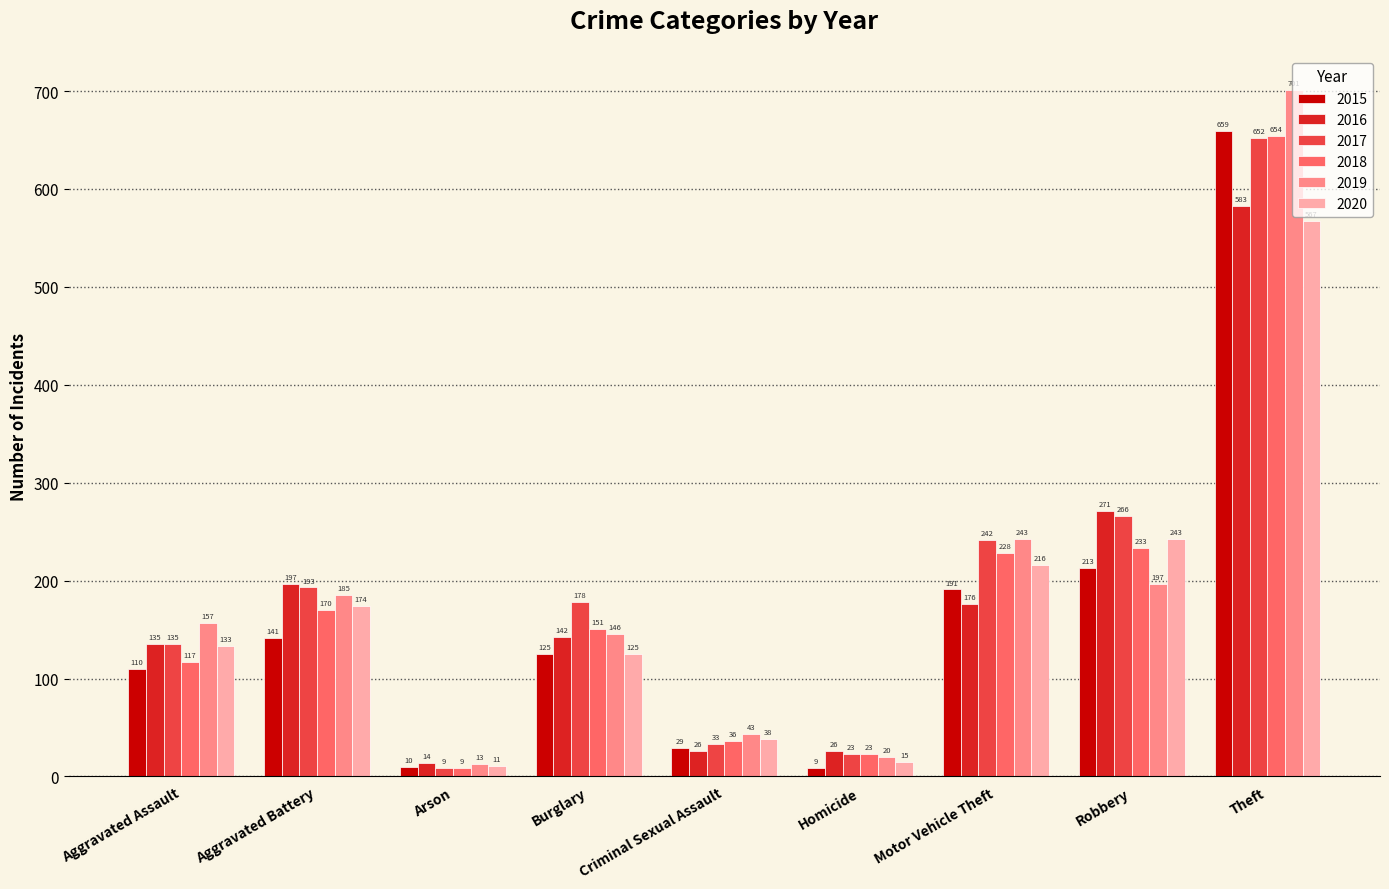

What is the average value of the 2018 series?

180